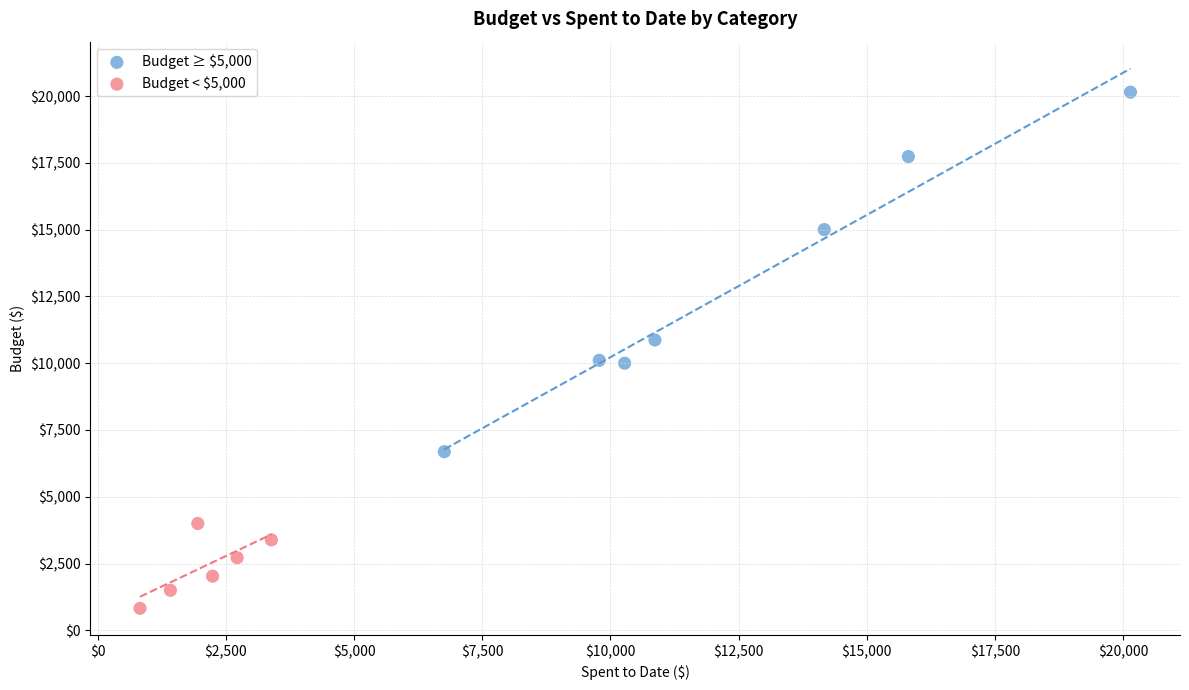

Which series reaches the maximum Y coordinate?

Budget ≥ $5,000